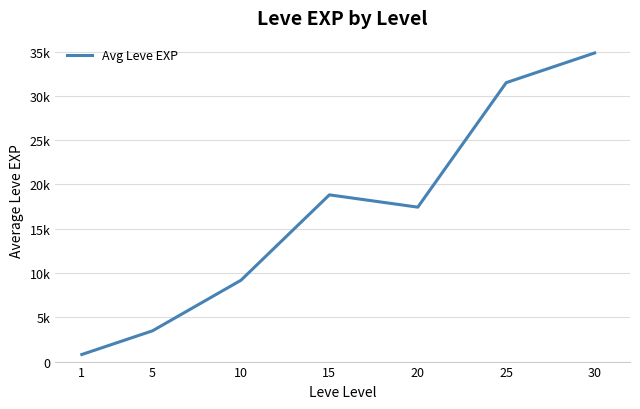

Does the chart display data point markers on the line(s)?

No